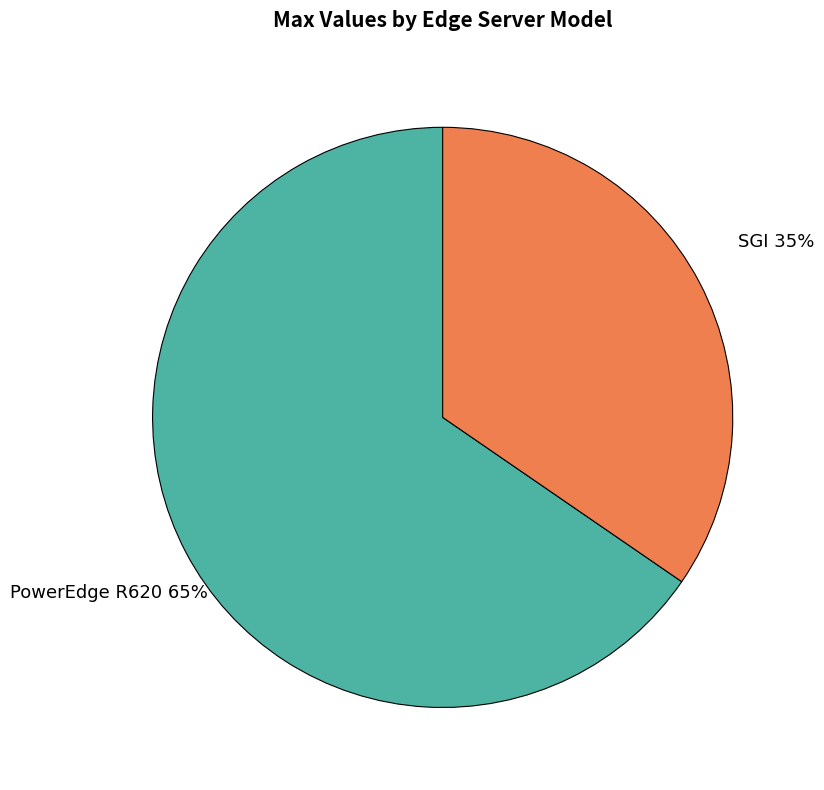

Which has a higher value, PowerEdge R620 or SGI?

PowerEdge R620